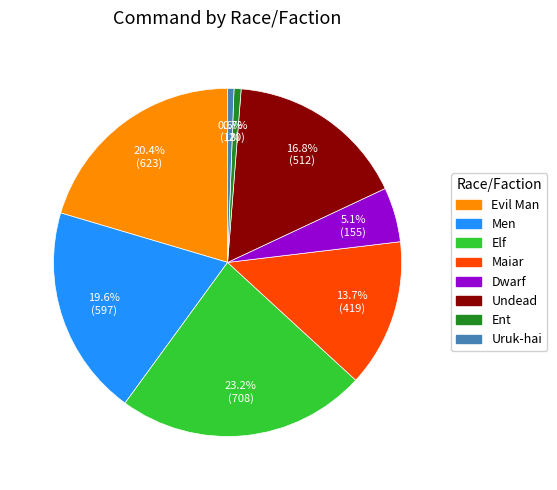

How many slices are in this pie chart?

8